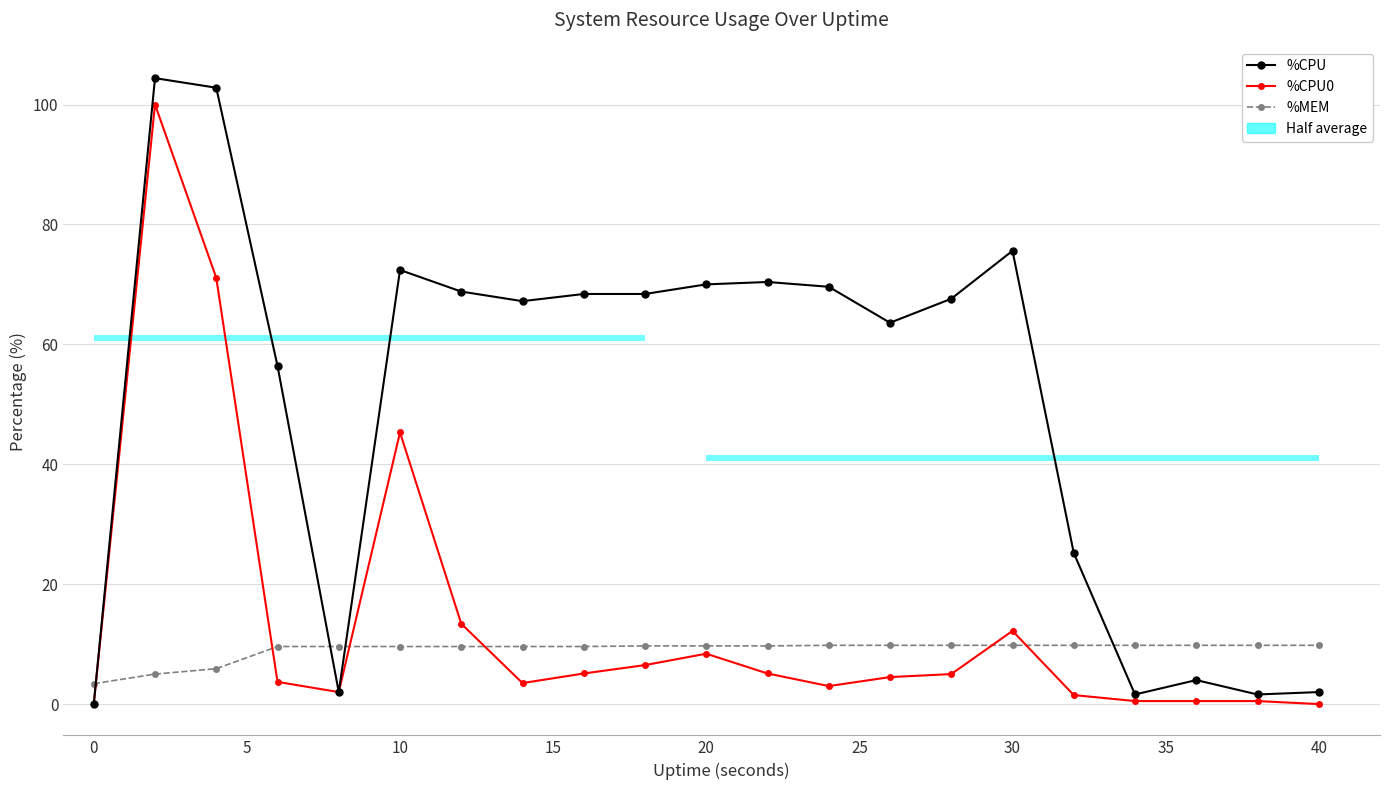

Is it true that %CPU0 equals 0.2 at 17?

False